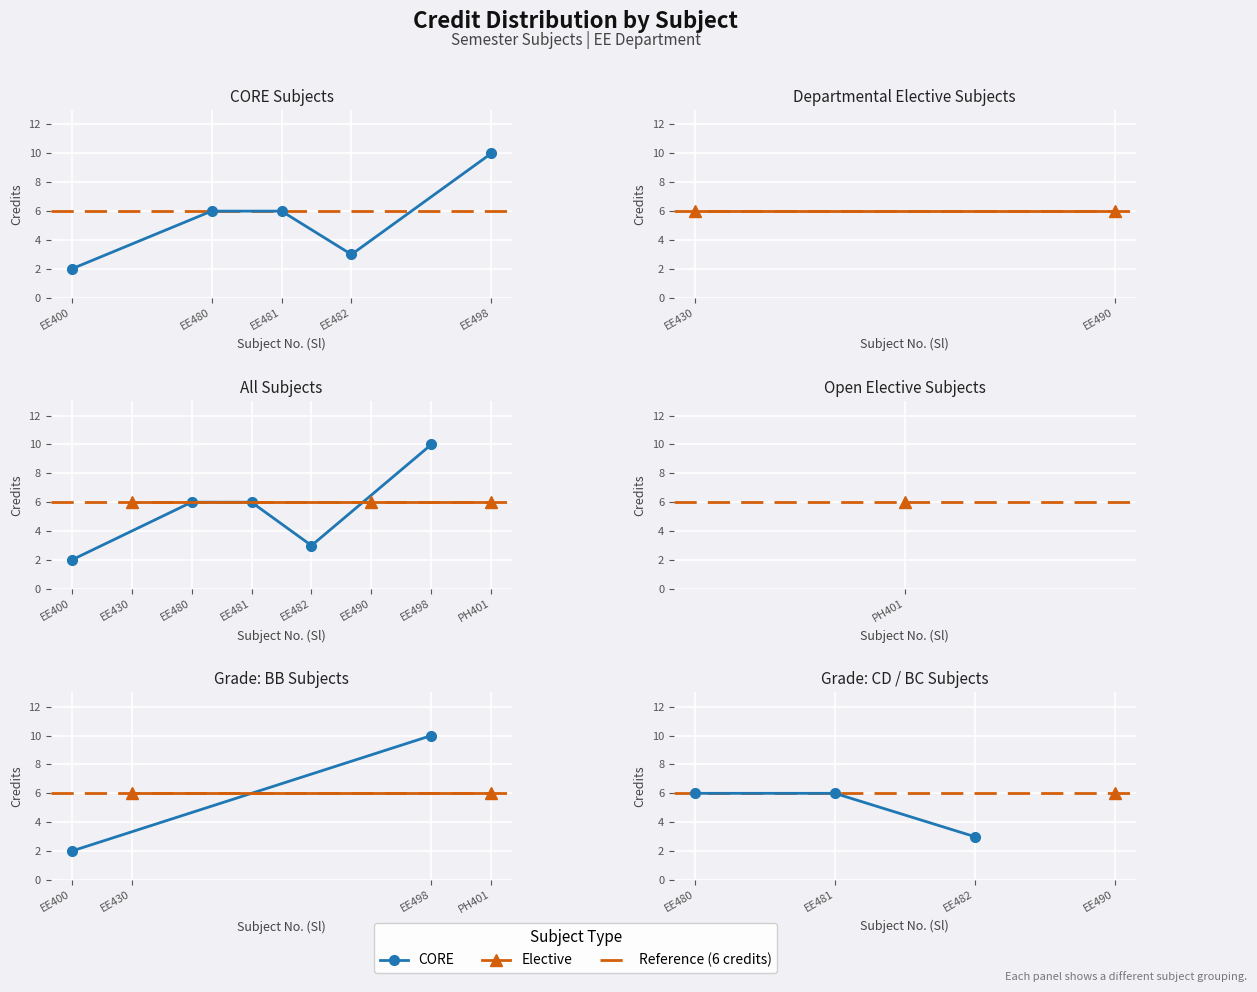

What is the change in value from EE400 to EE482?

+1